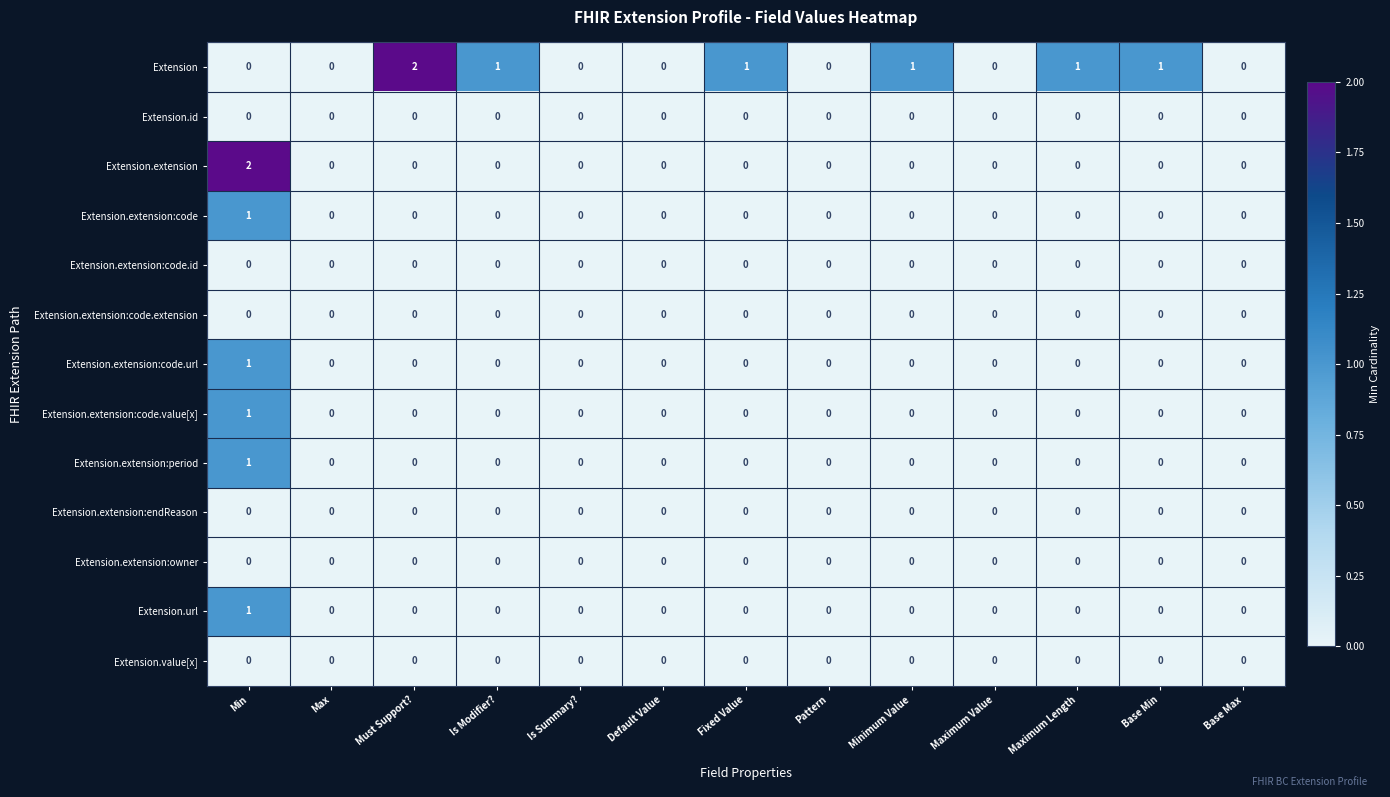

Count the Extension.extension:code.value[x] values in the range 0 to 1.

13